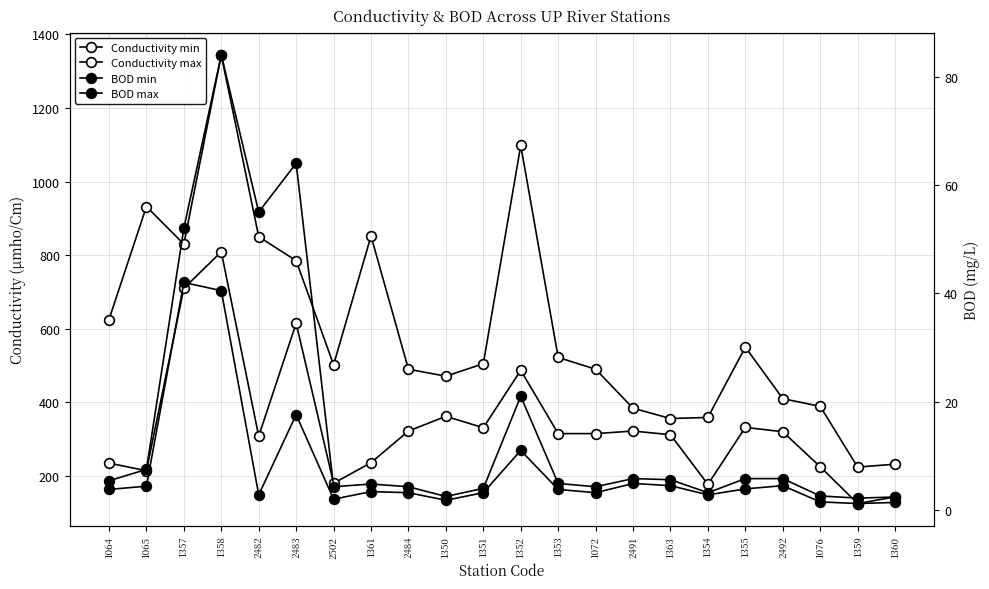

The Conductivity min series shows 551.8 at 1355. True or false?

False